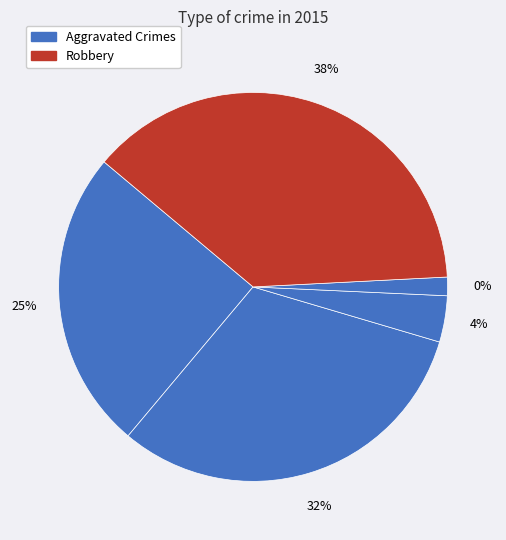

The Aggravated Assault slice represents 25% of the pie. True or false?

True